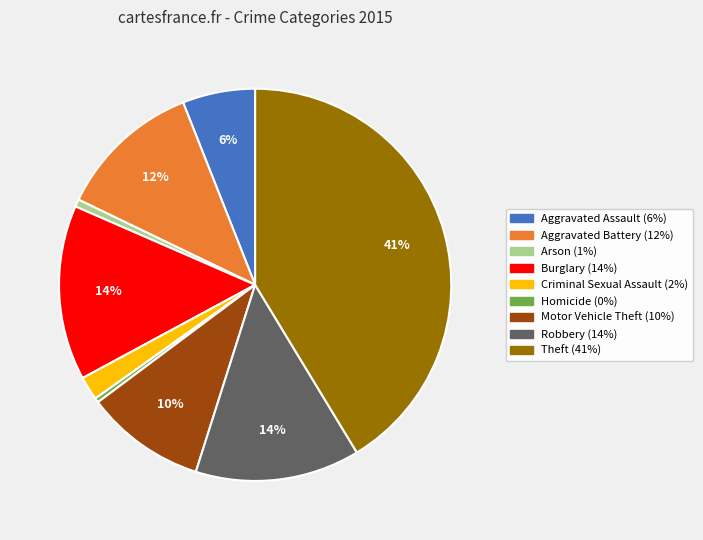

What percentage is the Motor Vehicle Theft slice, to the nearest percent?

10%